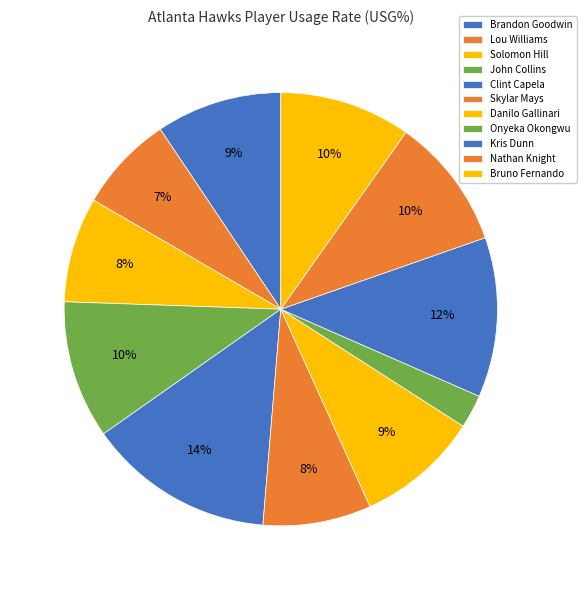

Rank the categories by value from highest to lowest.

Clint Capela, Kris Dunn, John Collins, Nathan Knight, Bruno Fernando, Brandon Goodwin, Danilo Gallinari, Skylar Mays, Solomon Hill, Lou Williams, Onyeka Okongwu